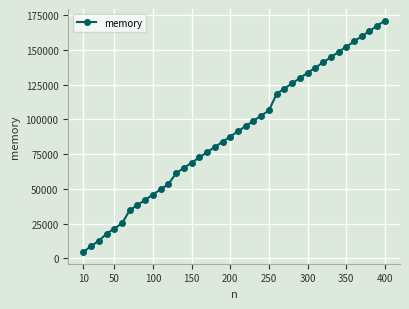

True or false: there are more than 0 points higher than both neighbors.

False